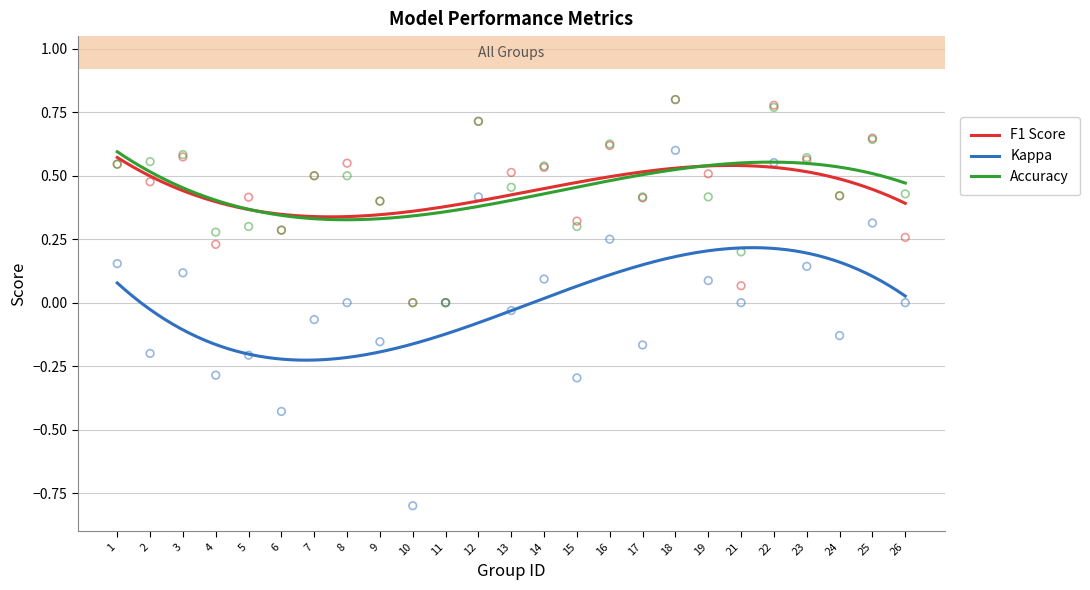

Which series reaches the minimum Y coordinate?

kappa